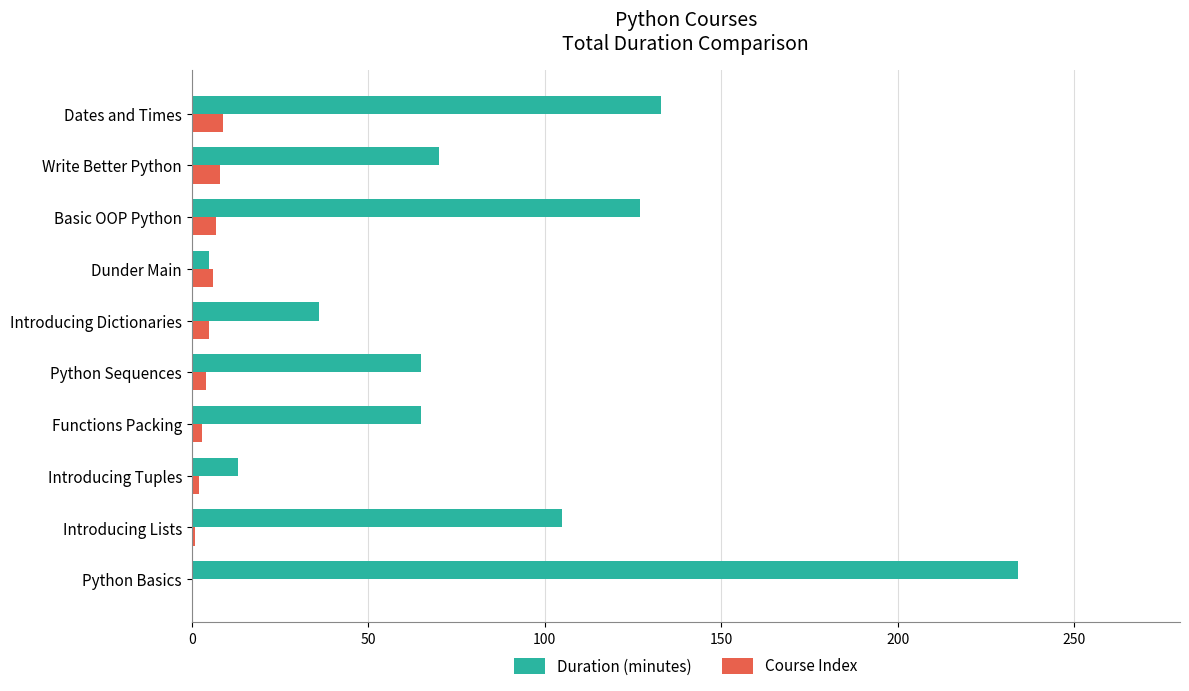

Which series has the largest range (max minus min)?

Duration (minutes)